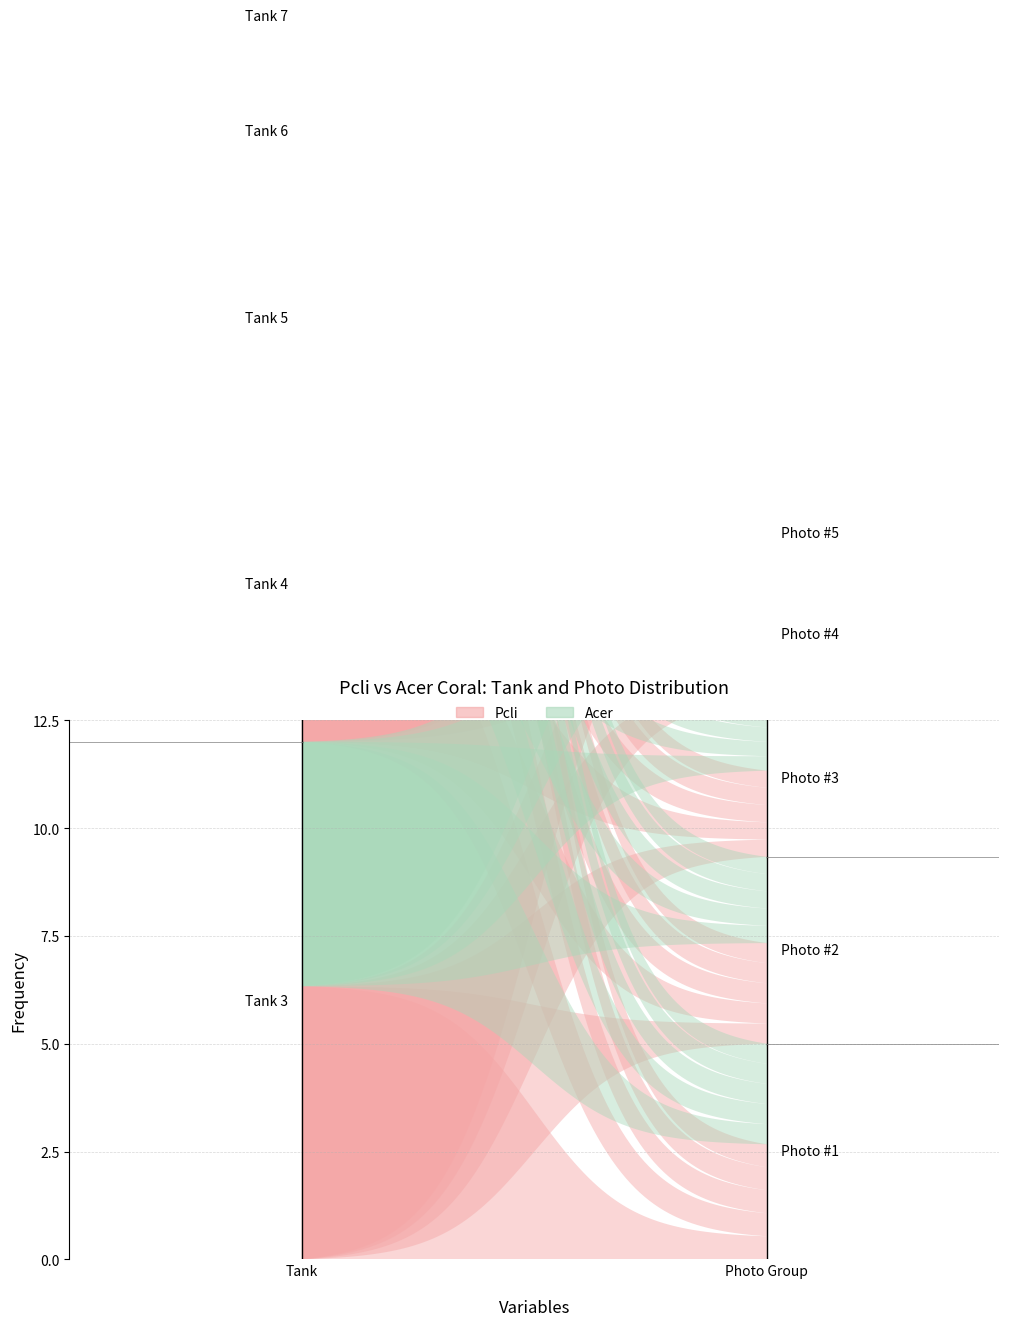

Which category has the lowest value across all series?

Tank 7